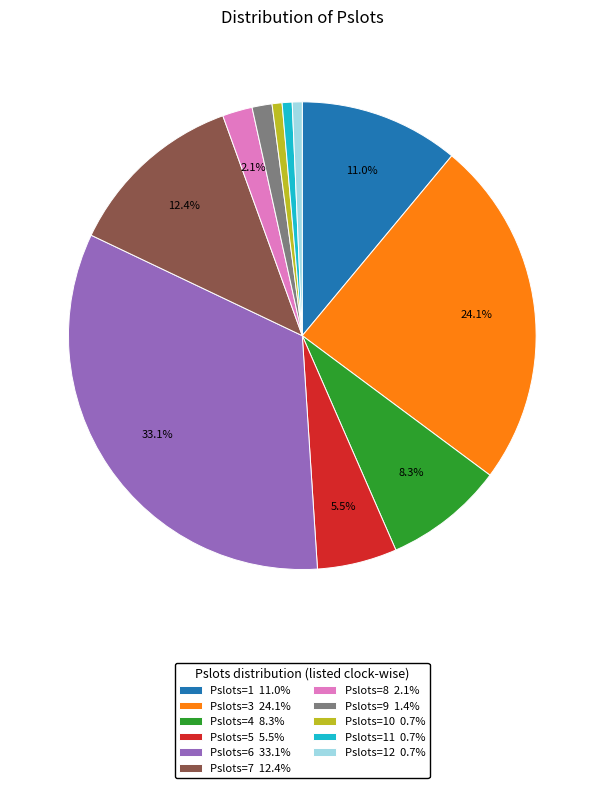

Combined, do Pslots=6 33.1% and Pslots=10 0.7% account for over 50%?

No